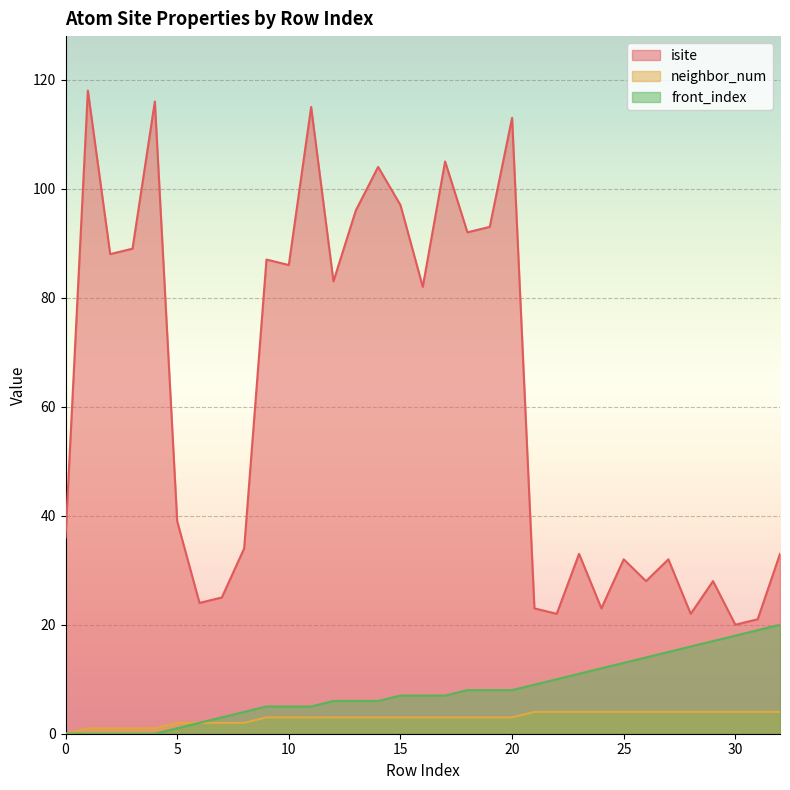

Is it true that front_index equals 2 at 21?

False